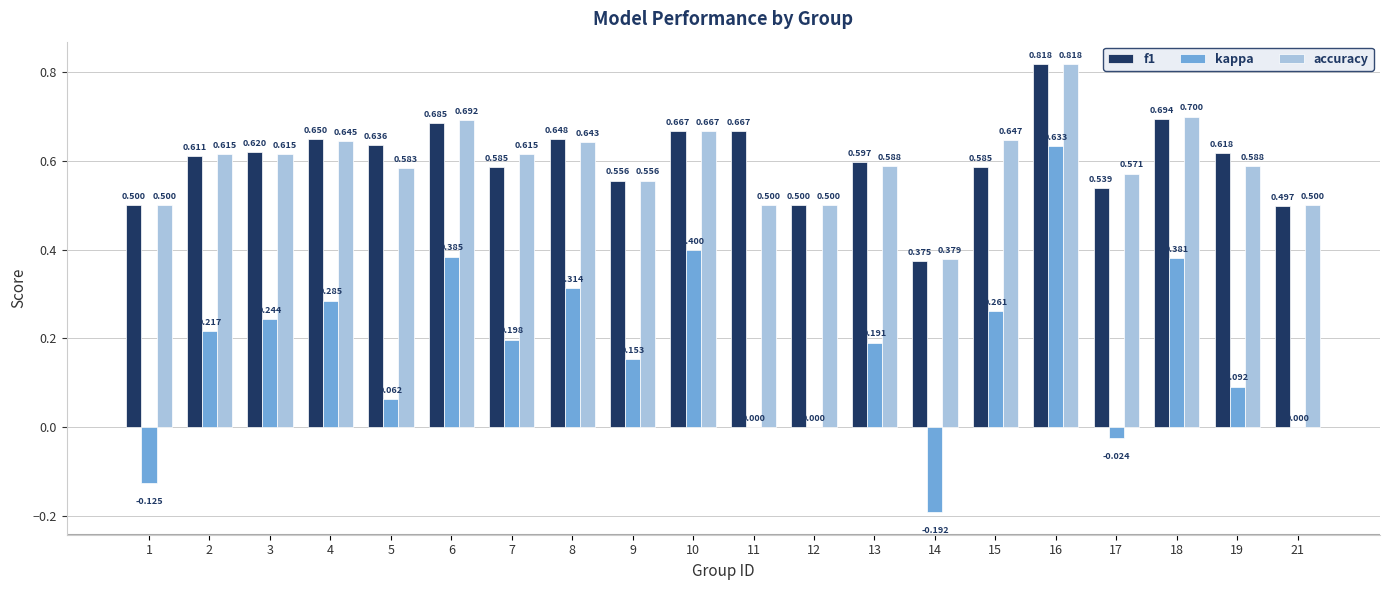

Is the value of kappa at 14 greater than the value of accuracy at 6?

No